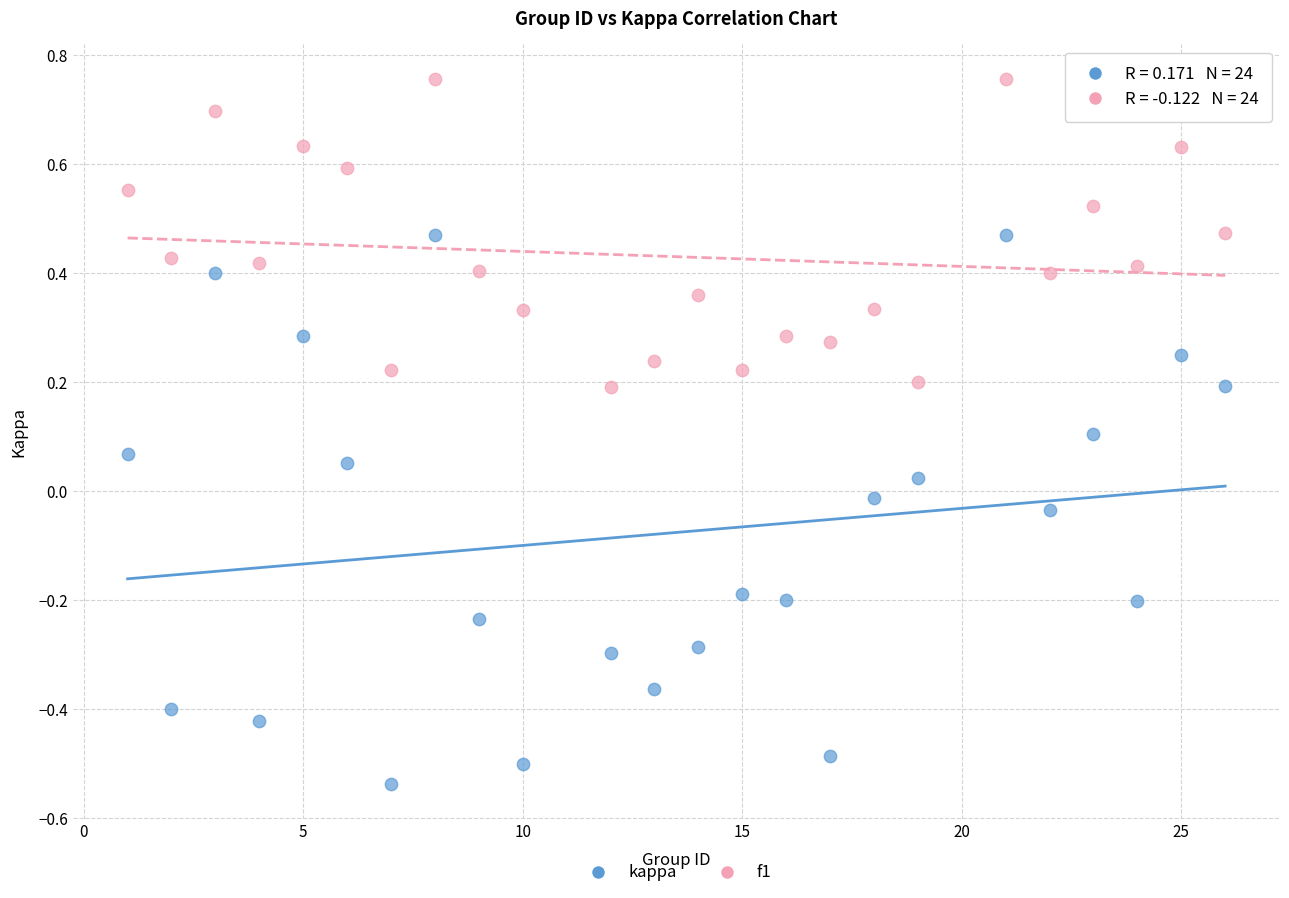

Which series has the largest Y range (max minus min)?

kappa